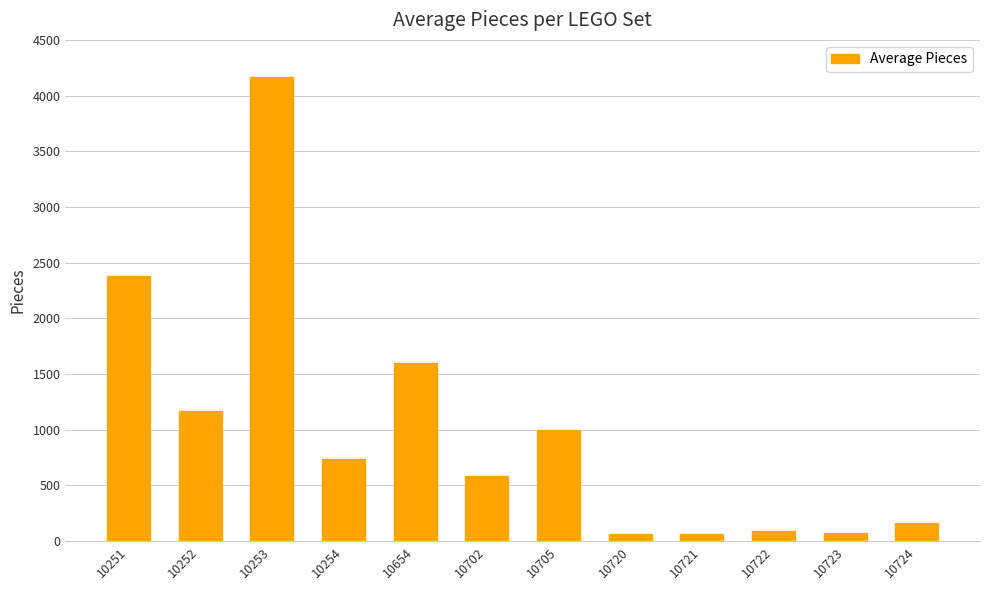

What is the change in value from 10253 to 10721?

-4097